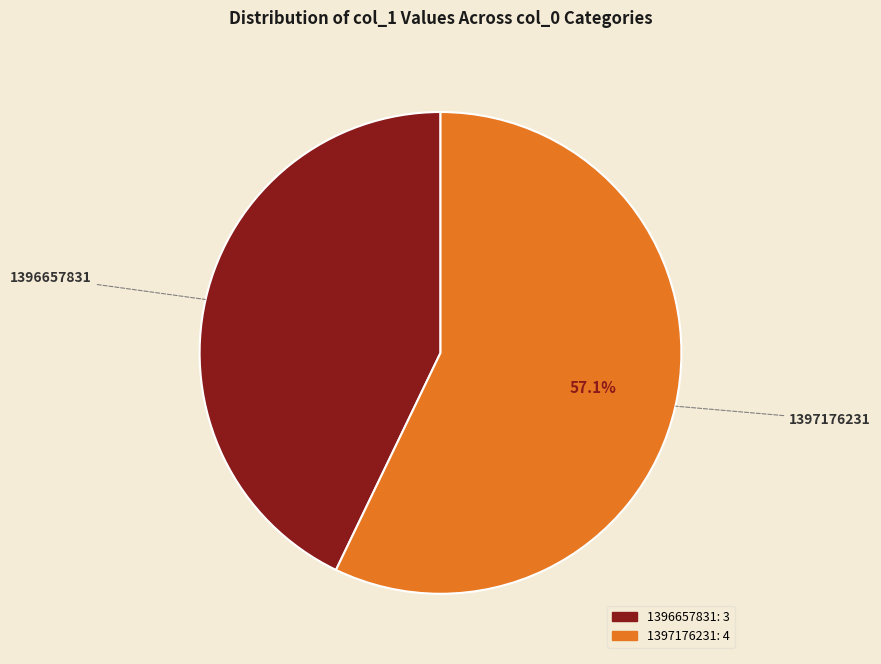

Is there a majority slice in this chart?

Yes